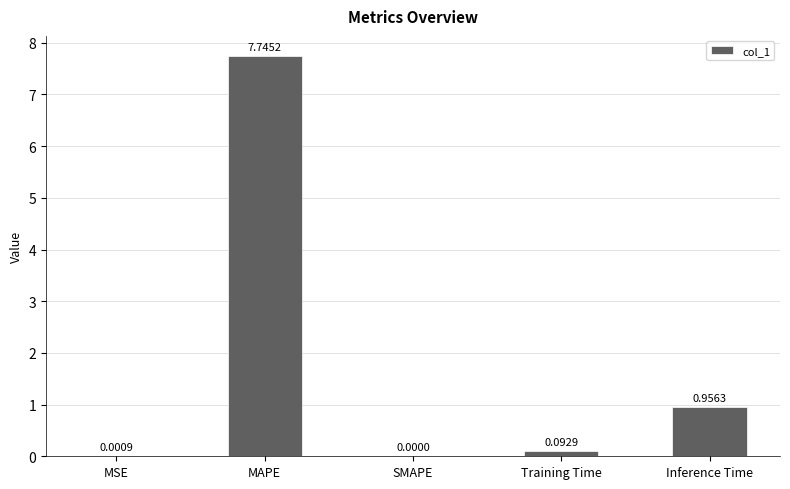

Are the bars horizontal?

No